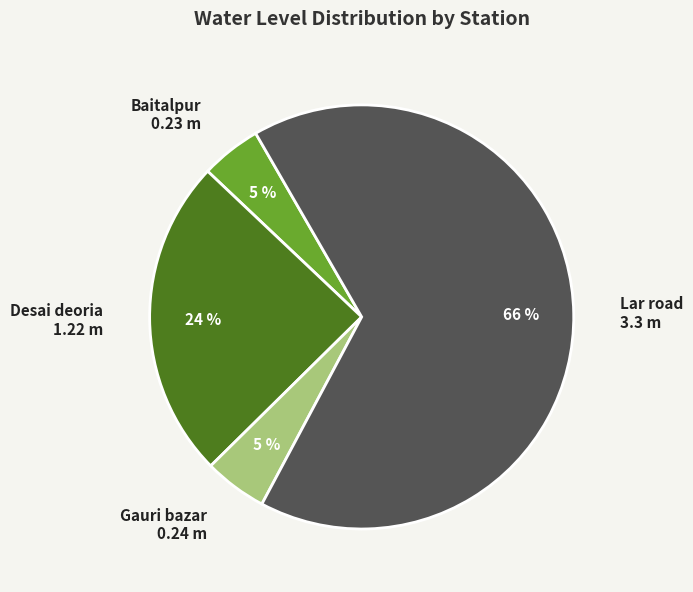

To the nearest percent, what is the average slice percentage?

25%